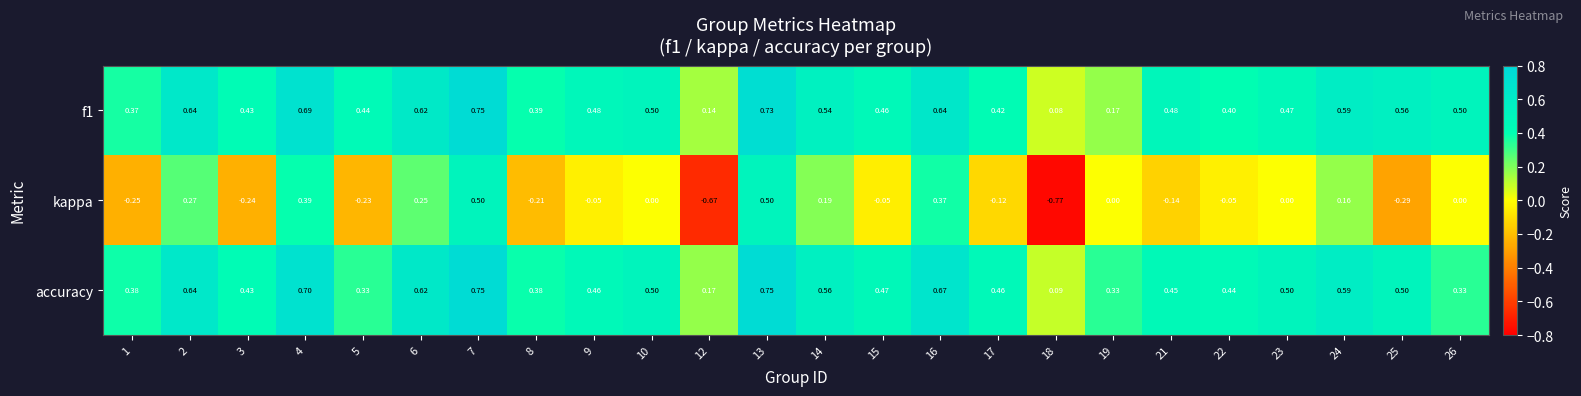

Is the value of accuracy at 2 greater than the value of f1 at 26?

Yes